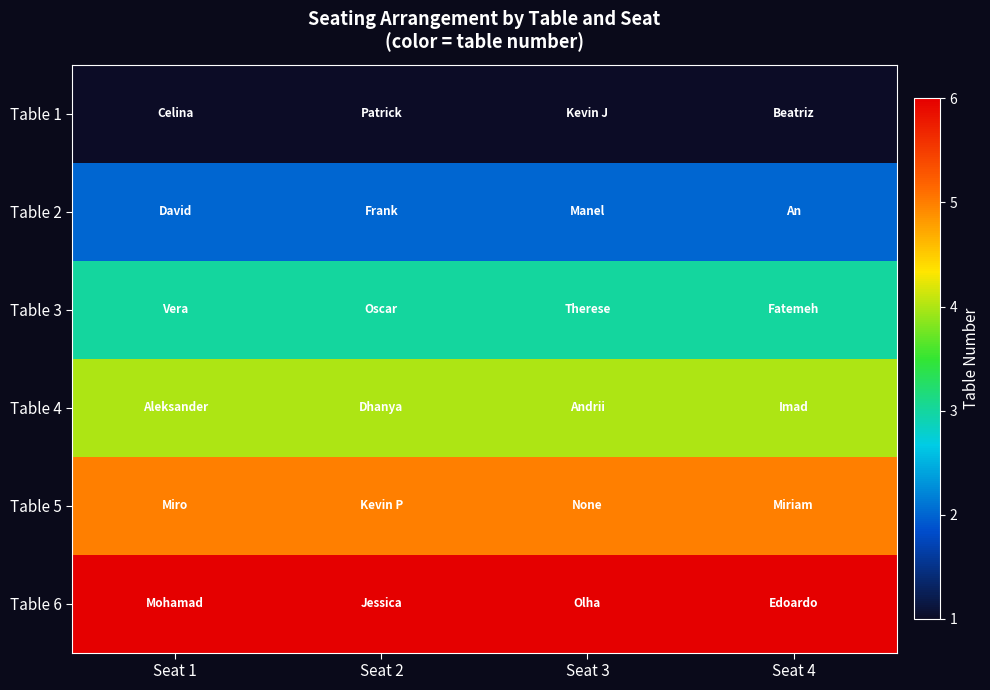

Reading right to left, what are all the values shown in this chart?

Table 1: Seat 4=1	Seat 3=1	Seat 2=1	Seat 1=1
Table 2: Seat 4=2	Seat 3=2	Seat 2=2	Seat 1=2
Table 3: Seat 4=3	Seat 3=3	Seat 2=3	Seat 1=3
Table 4: Seat 4=4	Seat 3=4	Seat 2=4	Seat 1=4
Table 5: Seat 4=5	Seat 3=5	Seat 2=5	Seat 1=5
Table 6: Seat 4=6	Seat 3=6	Seat 2=6	Seat 1=6